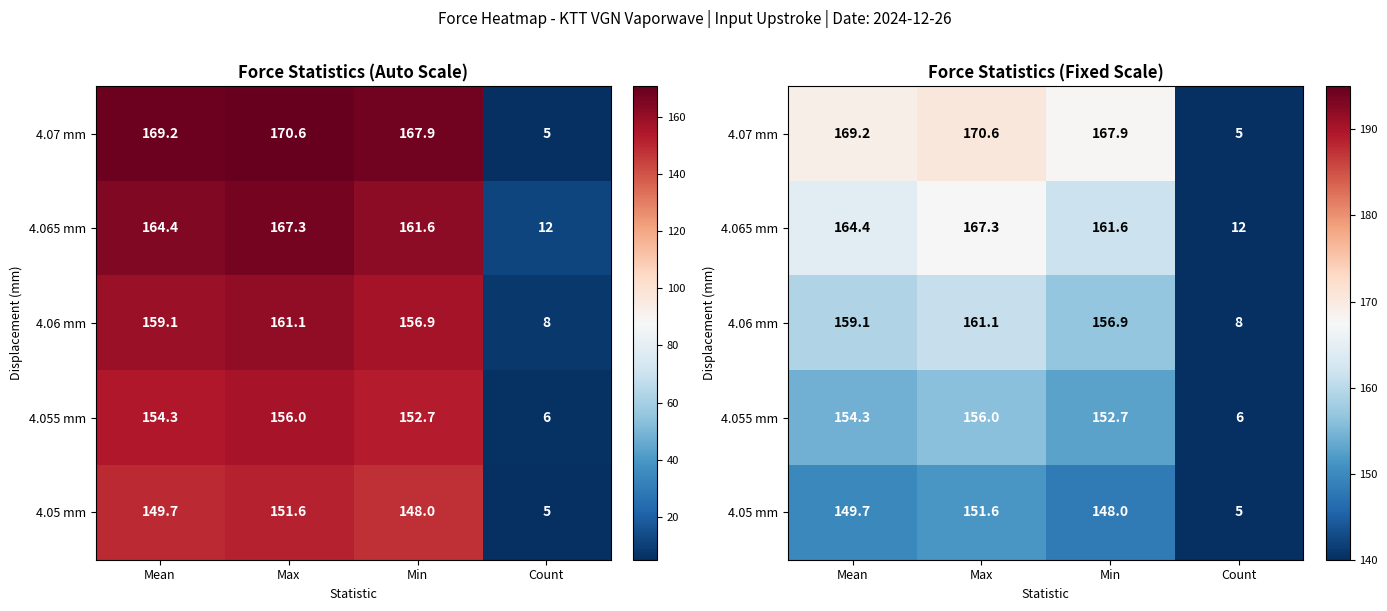

Is the value of 4.07 mm at Count greater than the value of 4.065 mm at Min?

No